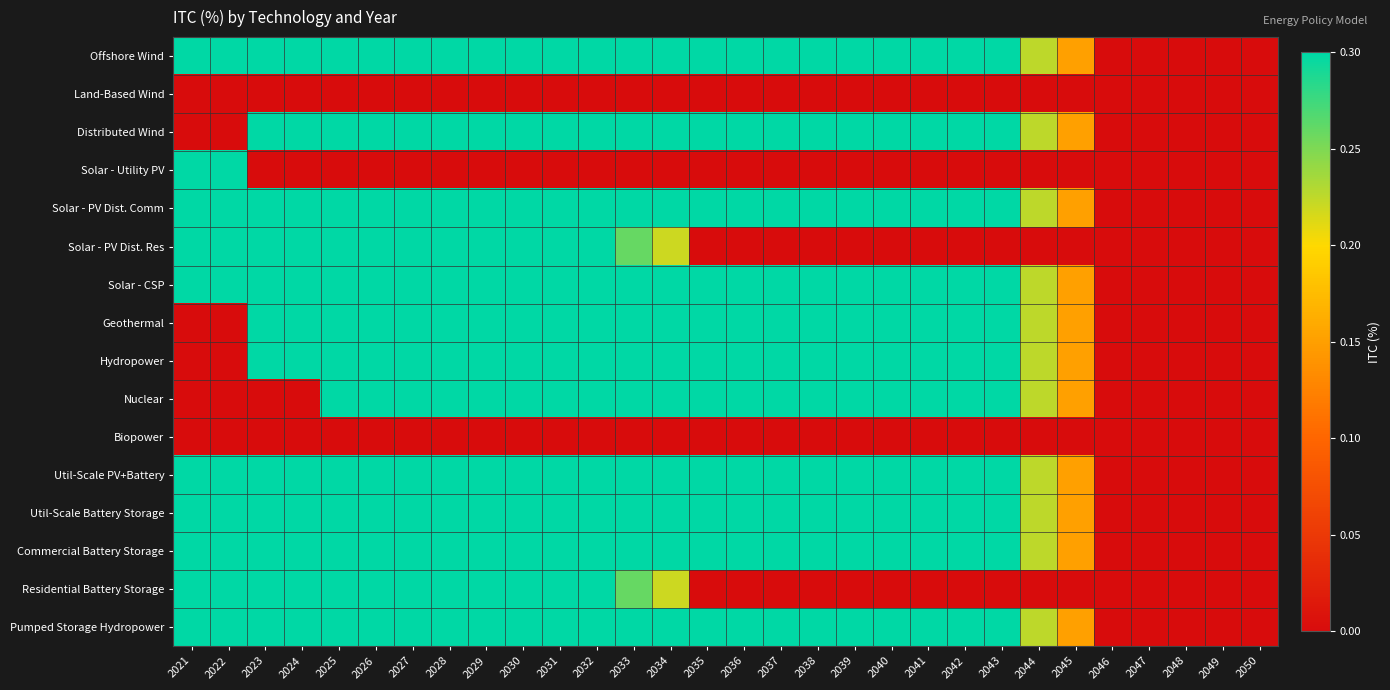

What is the difference between the highest and lowest values at 2031?

0.3